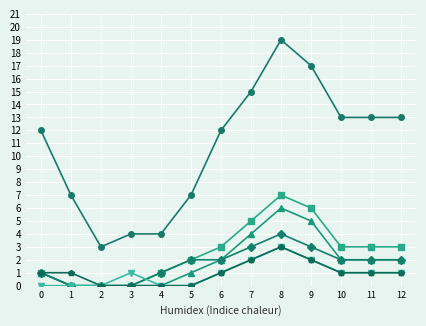

At which category is the sum across all series the highest?

8